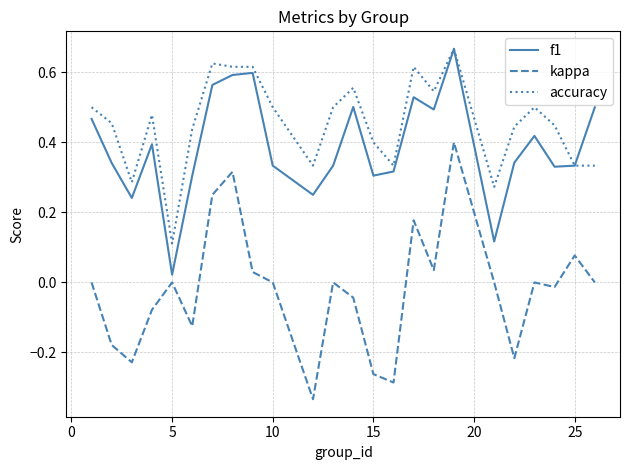

What are all the series names shown in the legend?

f1, kappa, accuracy